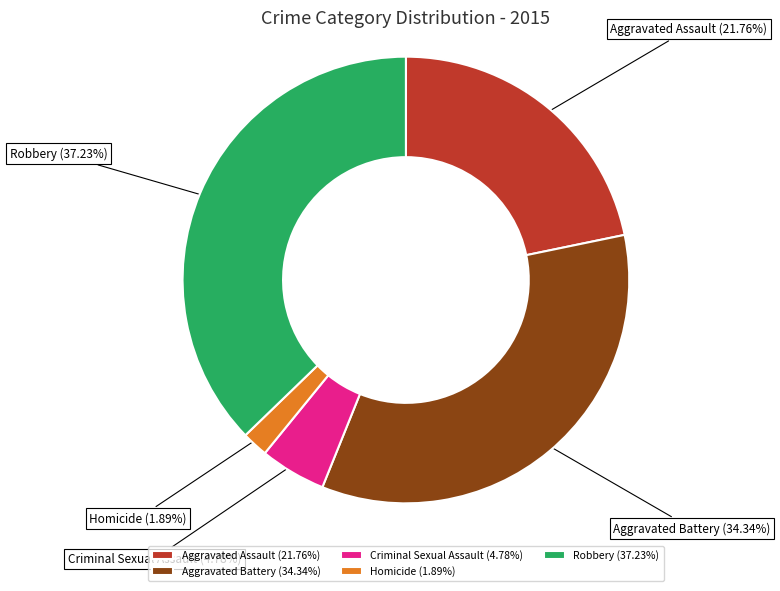

How much of the chart is everything except Aggravated Battery?

65.7%